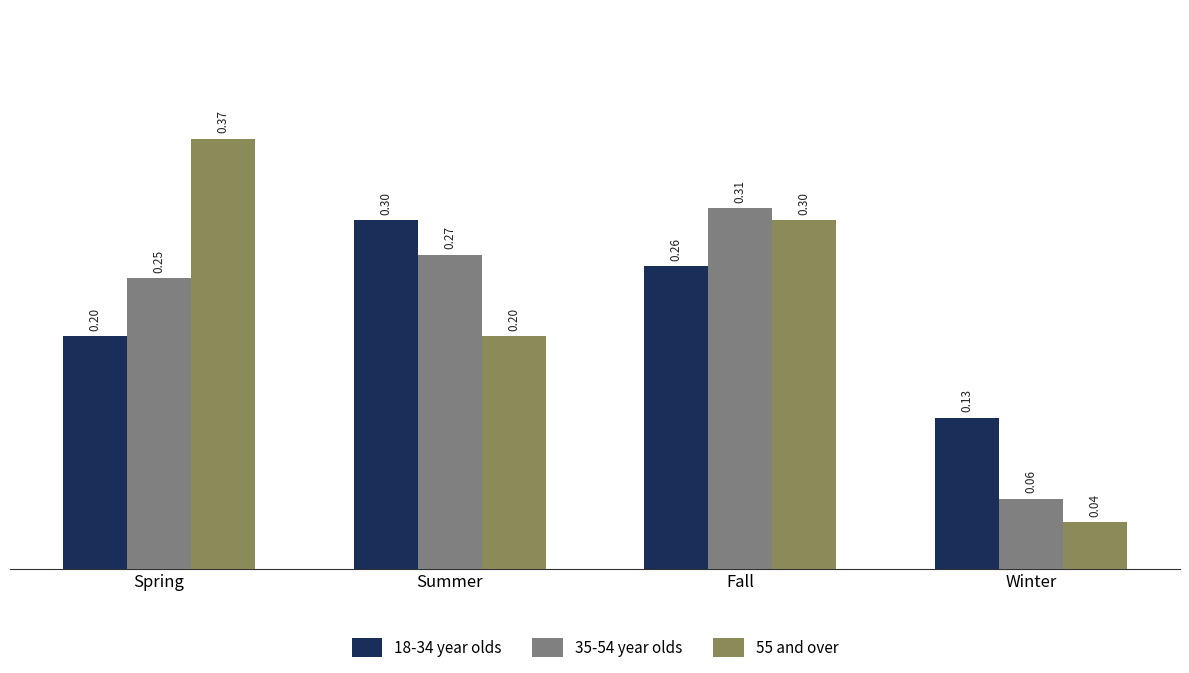

What is the total value across all series at Spring?

0.8